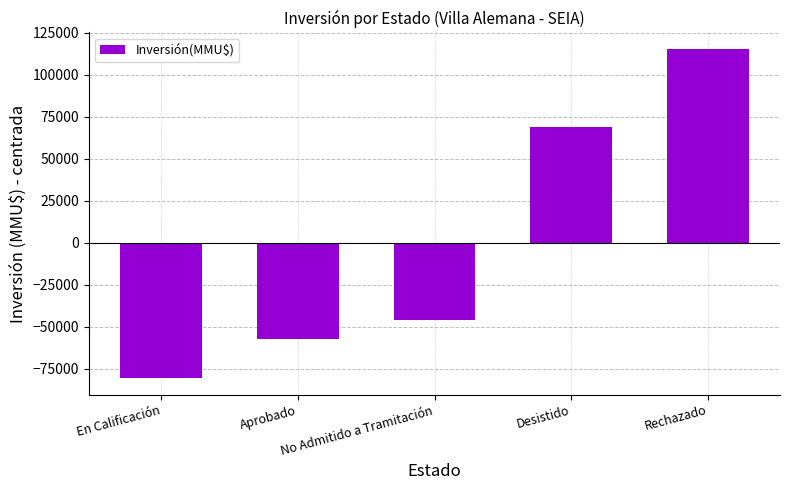

How many data points are less than -46103?

3